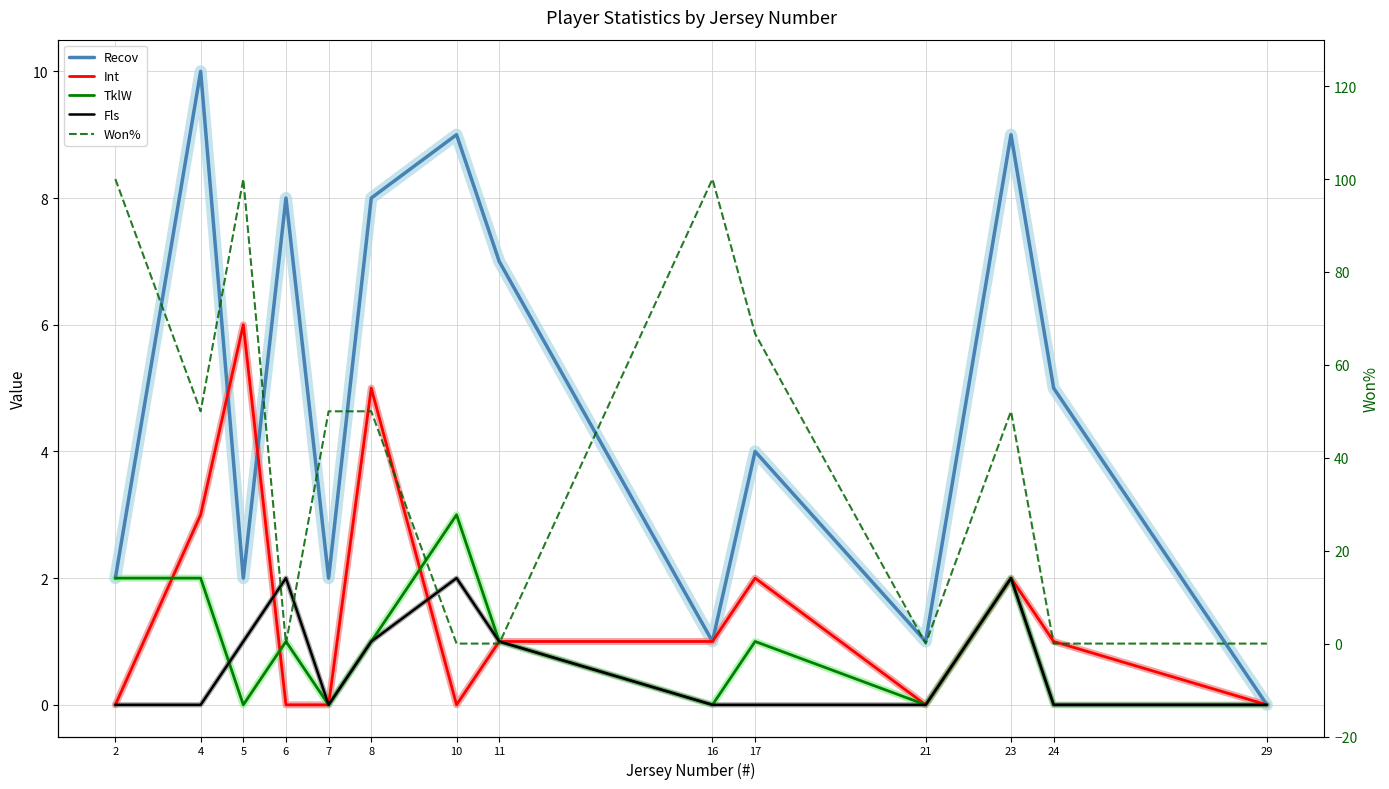

Reading left to right, what are all the values shown in this chart?

Recov: 2.0	10.0	2.0	8.0	2.0	8.0	9.0	7.0	1.0	4.0	1.0	9.0	5.0	0.0
Int: 0.0	3.0	6.0	0.0	0.0	5.0	0.0	1.0	1.0	2.0	0.0	2.0	1.0	0.0
TklW: 2.0	2.0	0.0	1.0	0.0	1.0	3.0	1.0	0.0	1.0	0.0	2.0	0.0	0.0
Fls: 0.0	0.0	1.0	2.0	0.0	1.0	2.0	1.0	0.0	0.0	0.0	2.0	0.0	0.0
Won%: 100.0	50.0	100.0	0.0	50.0	50.0	0.0	0.0	100.0	66.7	0.0	50.0	0.0	0.0